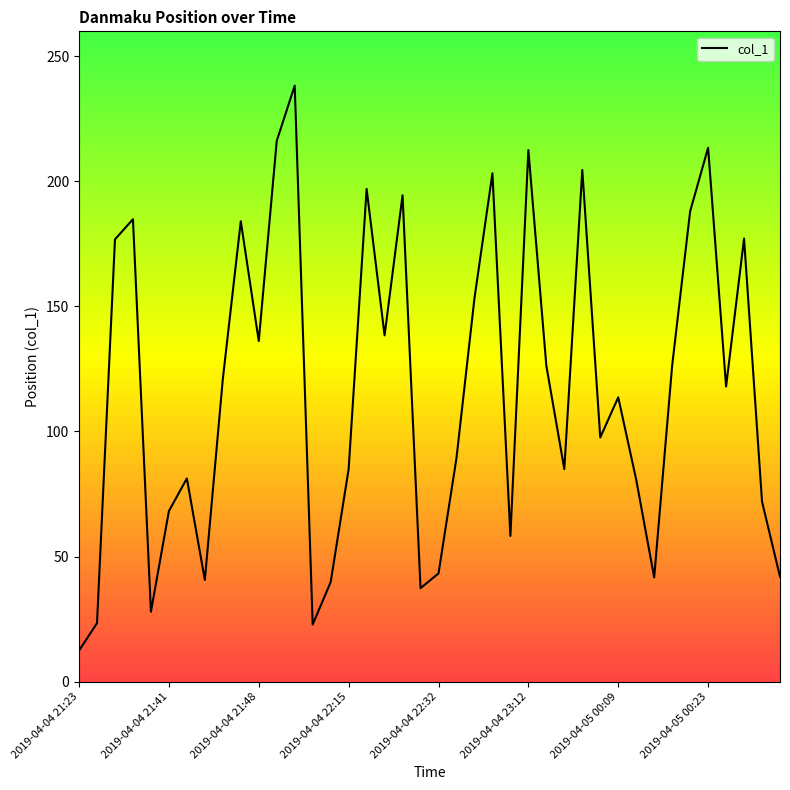

What is the difference between the maximum and minimum values?

225.9